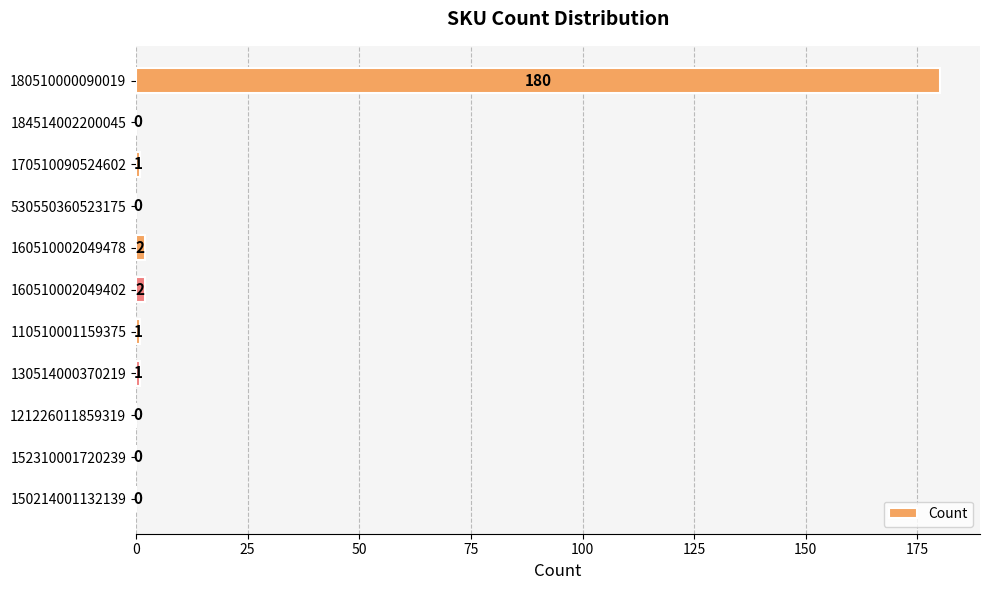

How many values are above zero?

6